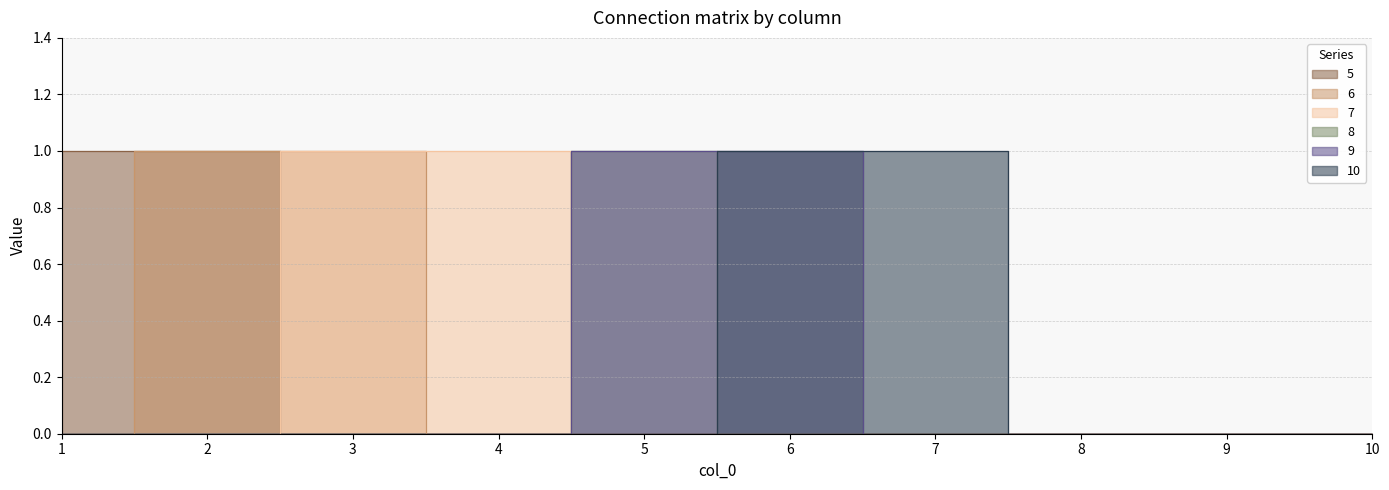

Which has a higher value, 2 or 6?

2